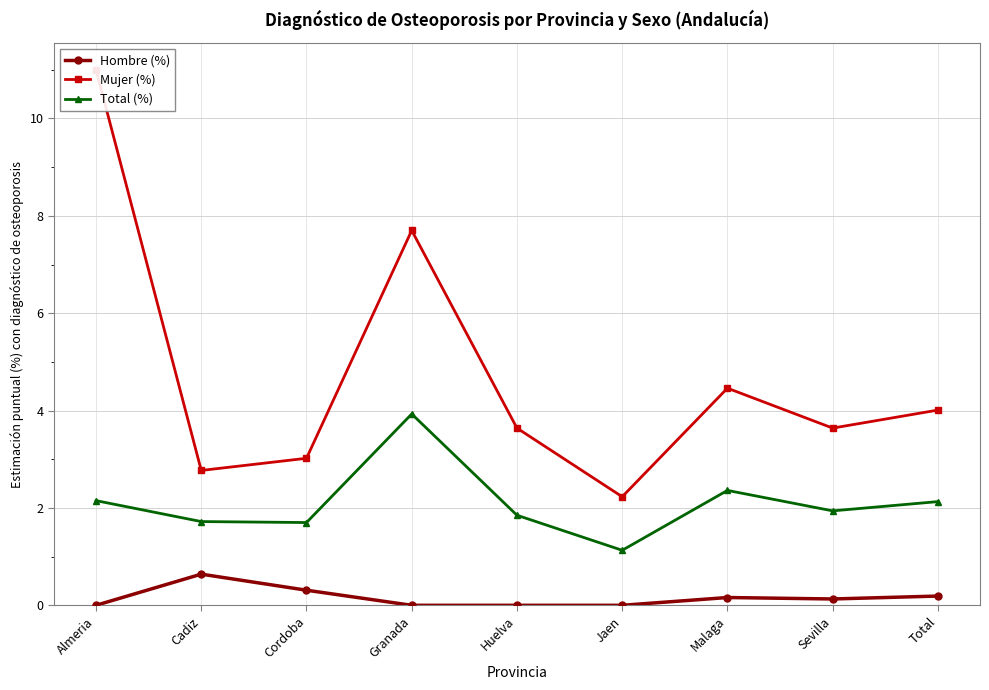

True or false: Mujer (%) and Hombre (%) intersect in this chart.

False